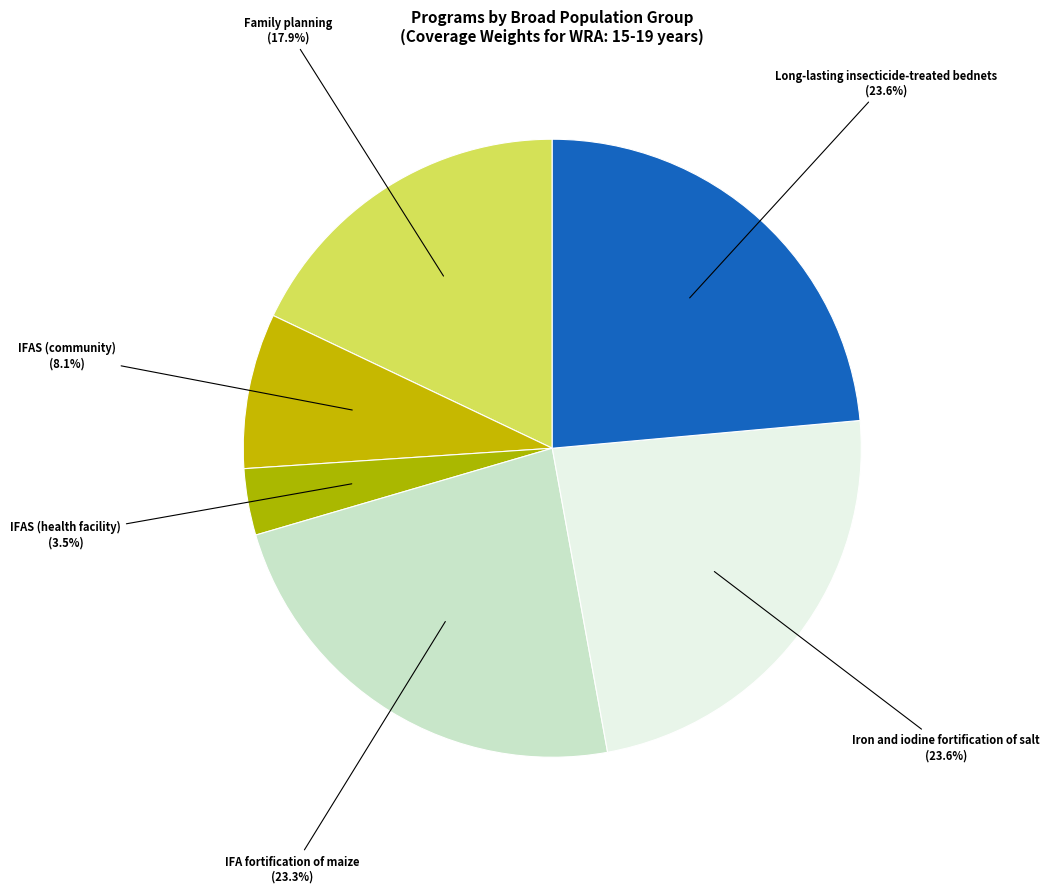

Is it true that IFAS (community) is 8% of the pie?

True